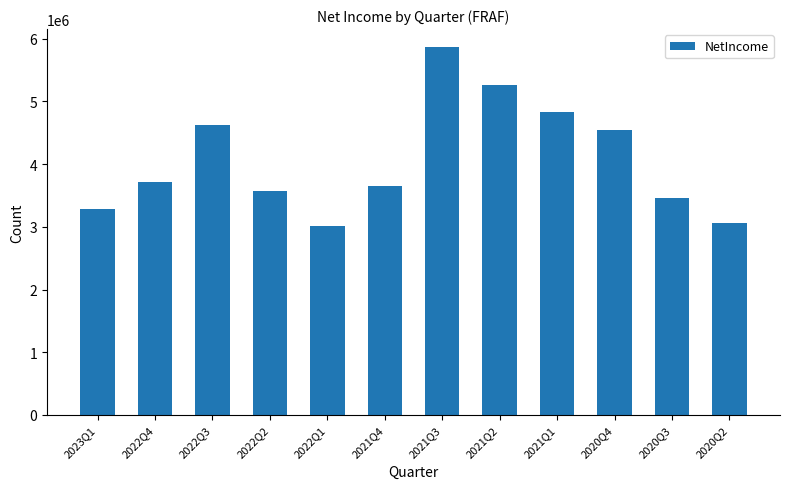

True or false: the data shows 3842160 at 2021Q3.

False